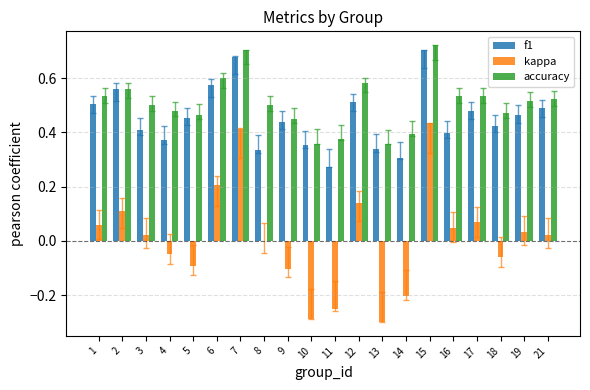

Is it true that accuracy equals 0.5 at 4?

True